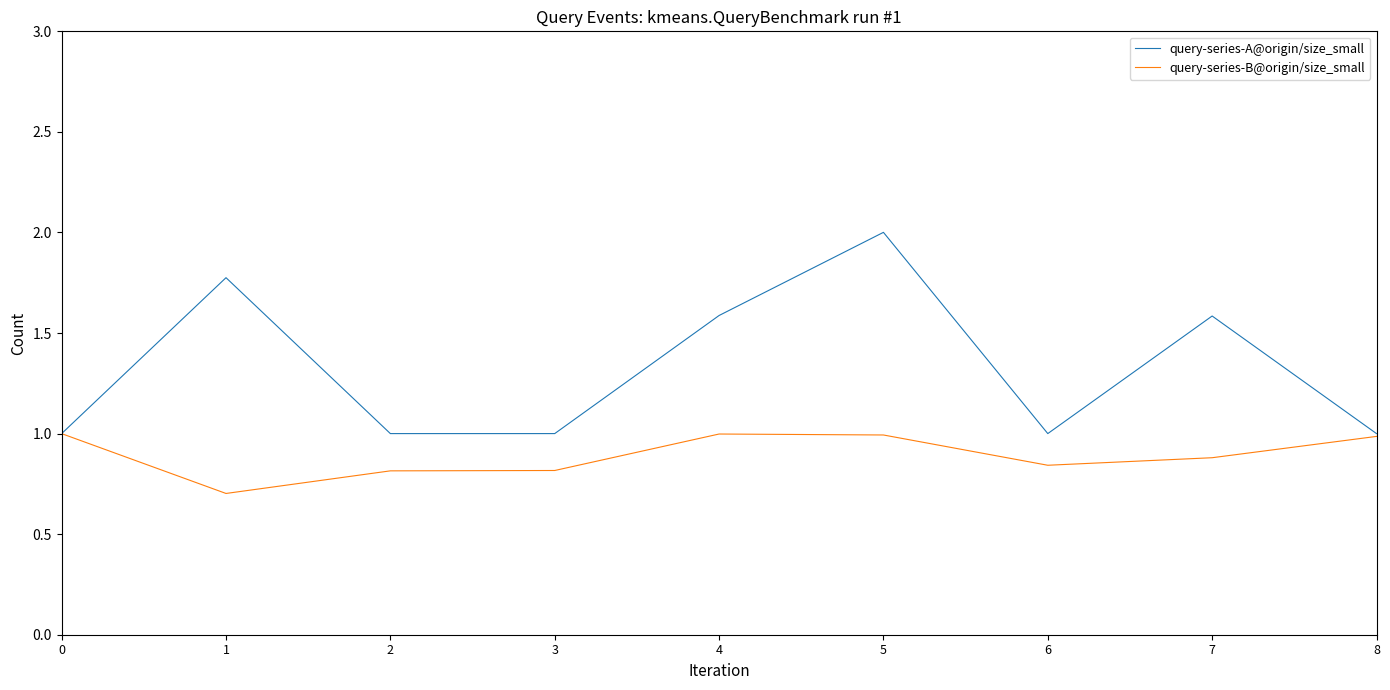

Is the value of query-series-A@origin/size_small at 1 greater than the value of query-series-B@origin/size_small at 7?

Yes